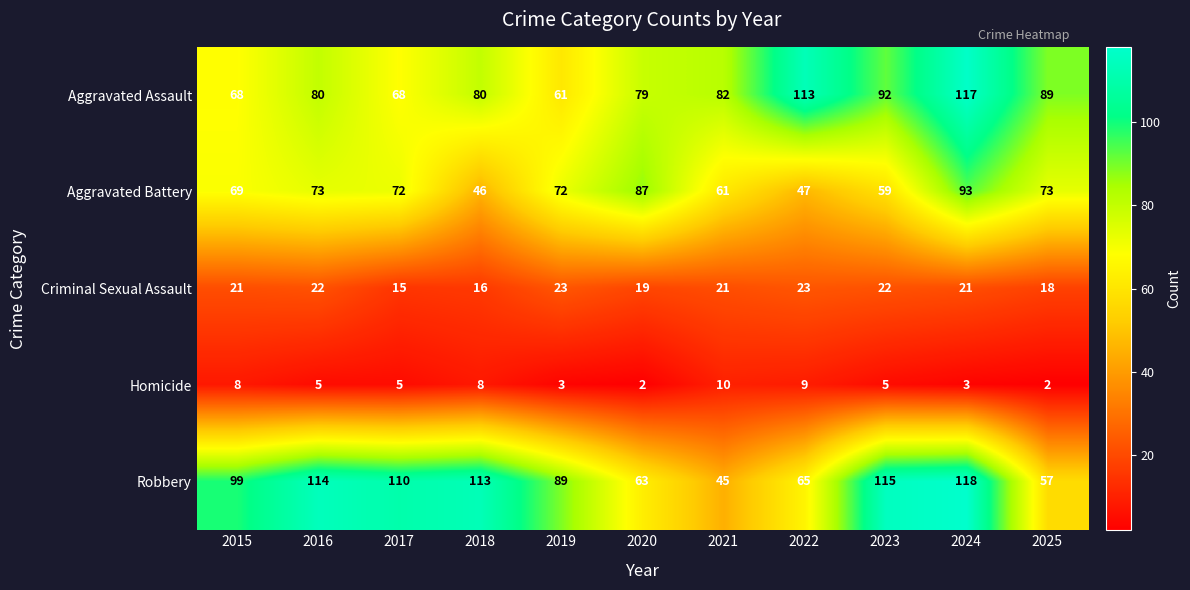

Which series has the widest spread of values?

Robbery